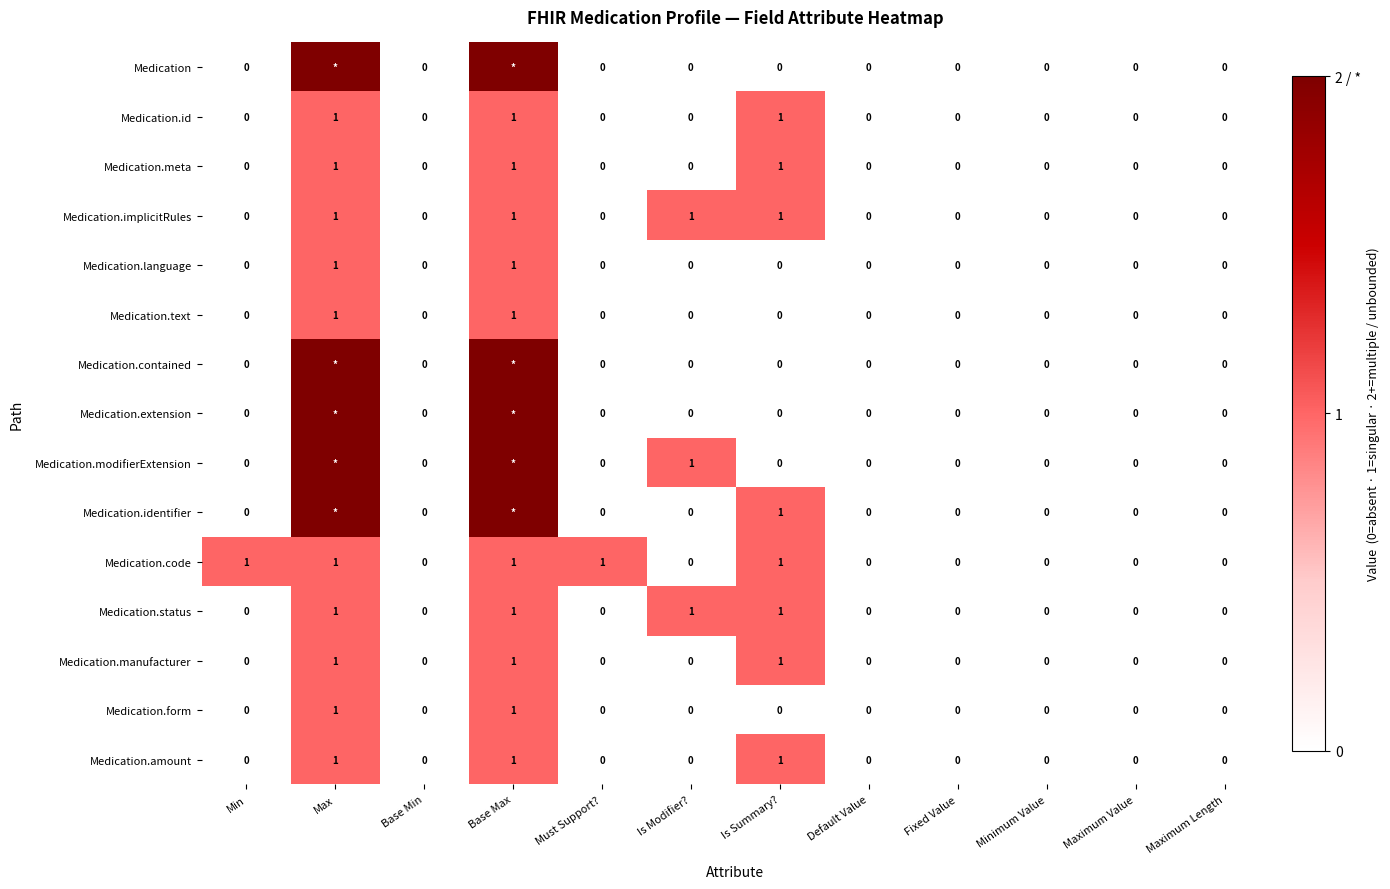

How many values in Medication.implicitRules are above zero?

4